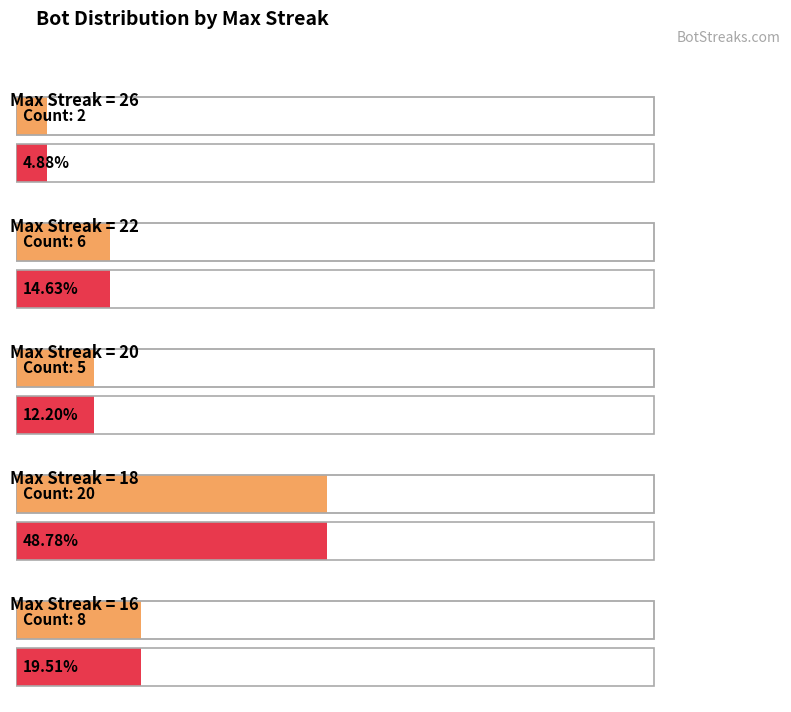

Which category has the lowest value across all series?

26